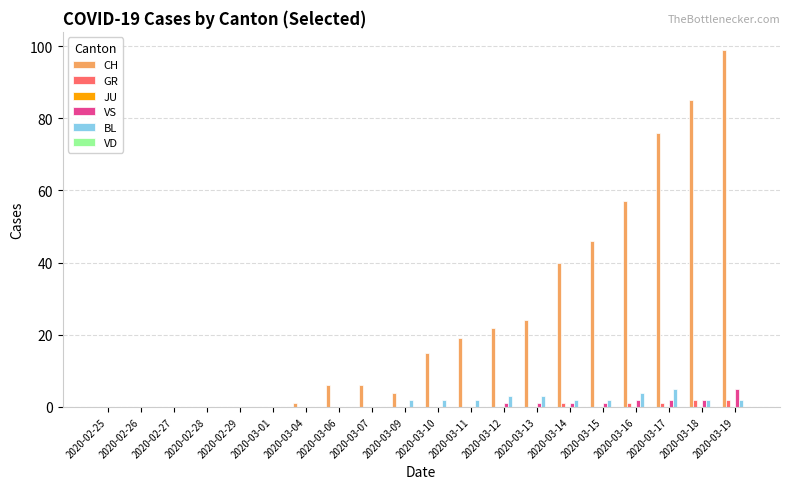

At which label is CH closest to 49?

2020-03-15